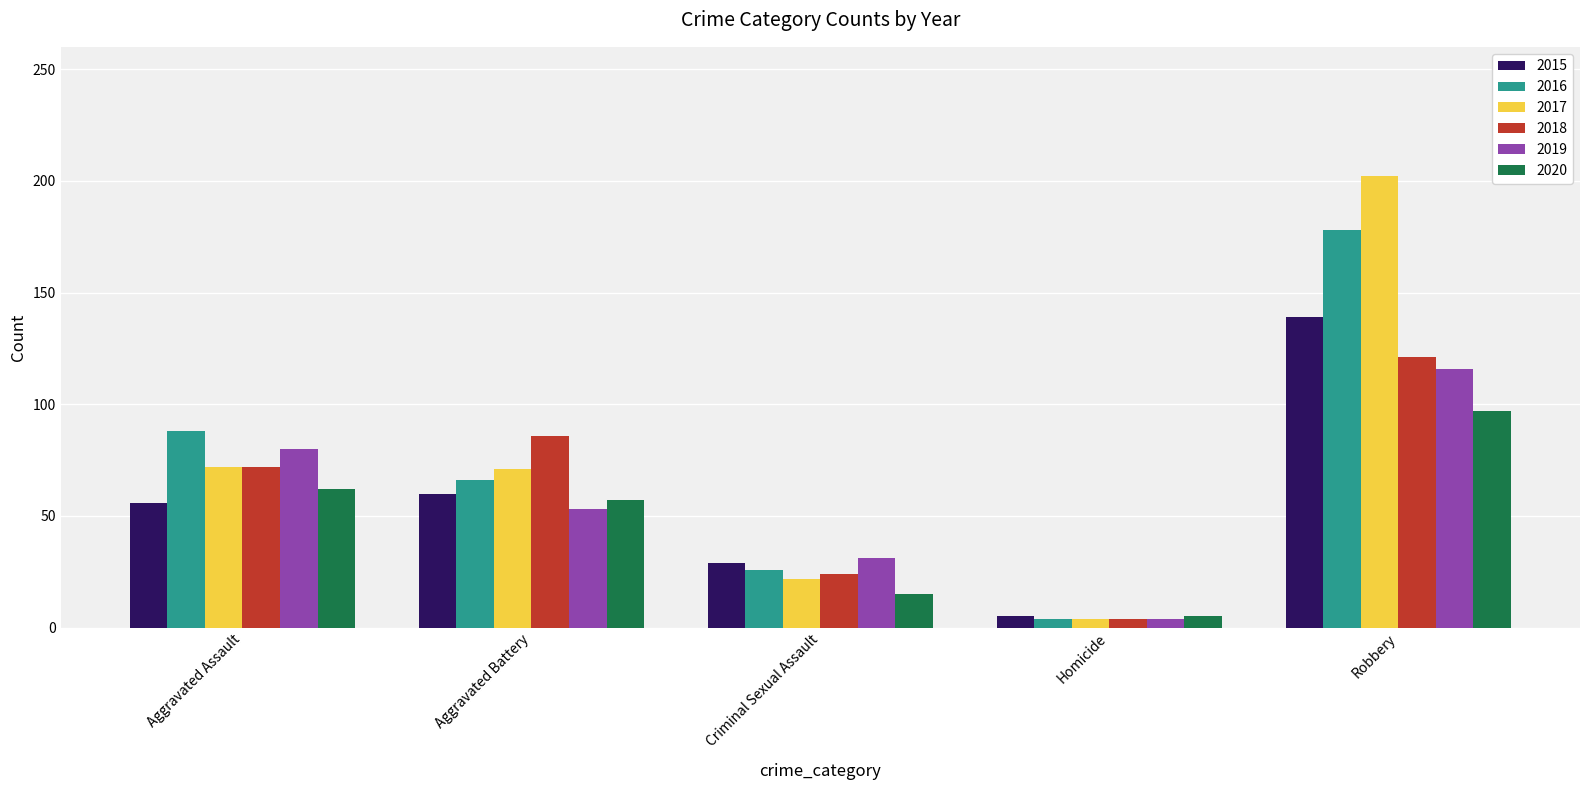

What is the lowest value of the 2015 series?

5